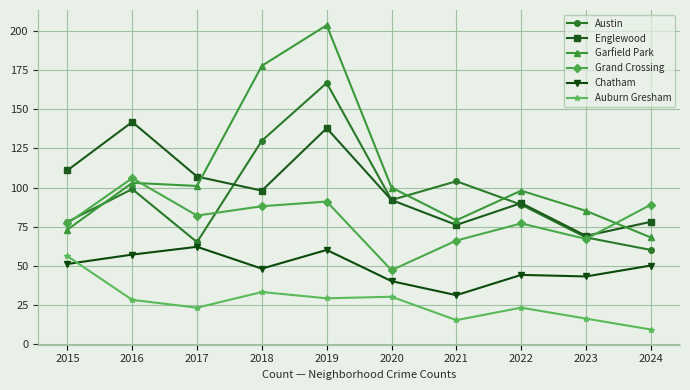

What is the sum of the Garfield Park values at 2018 and 2019?

382